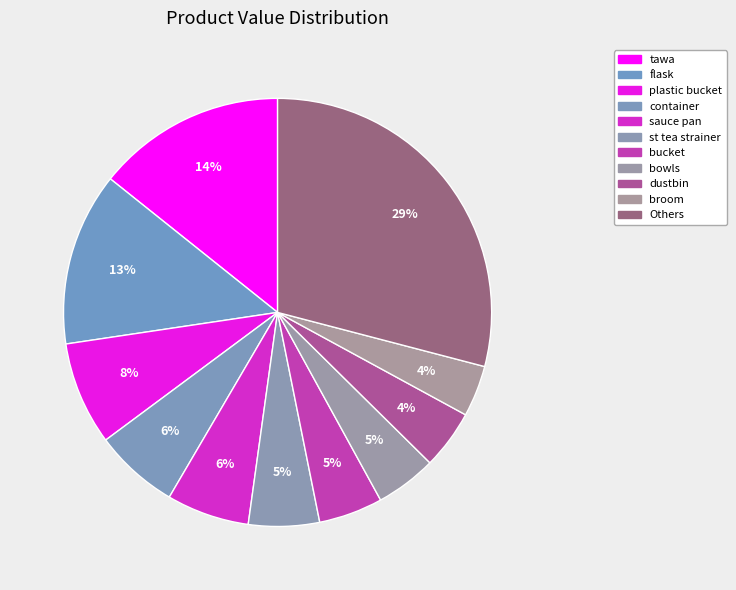

Count the number of slices in the pie.

11